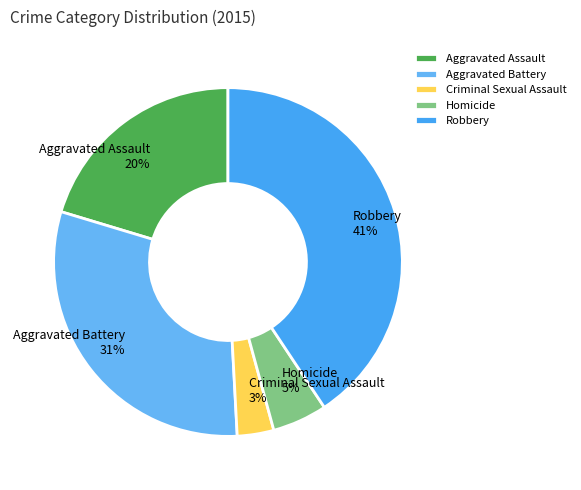

How many segments does this pie chart have?

5